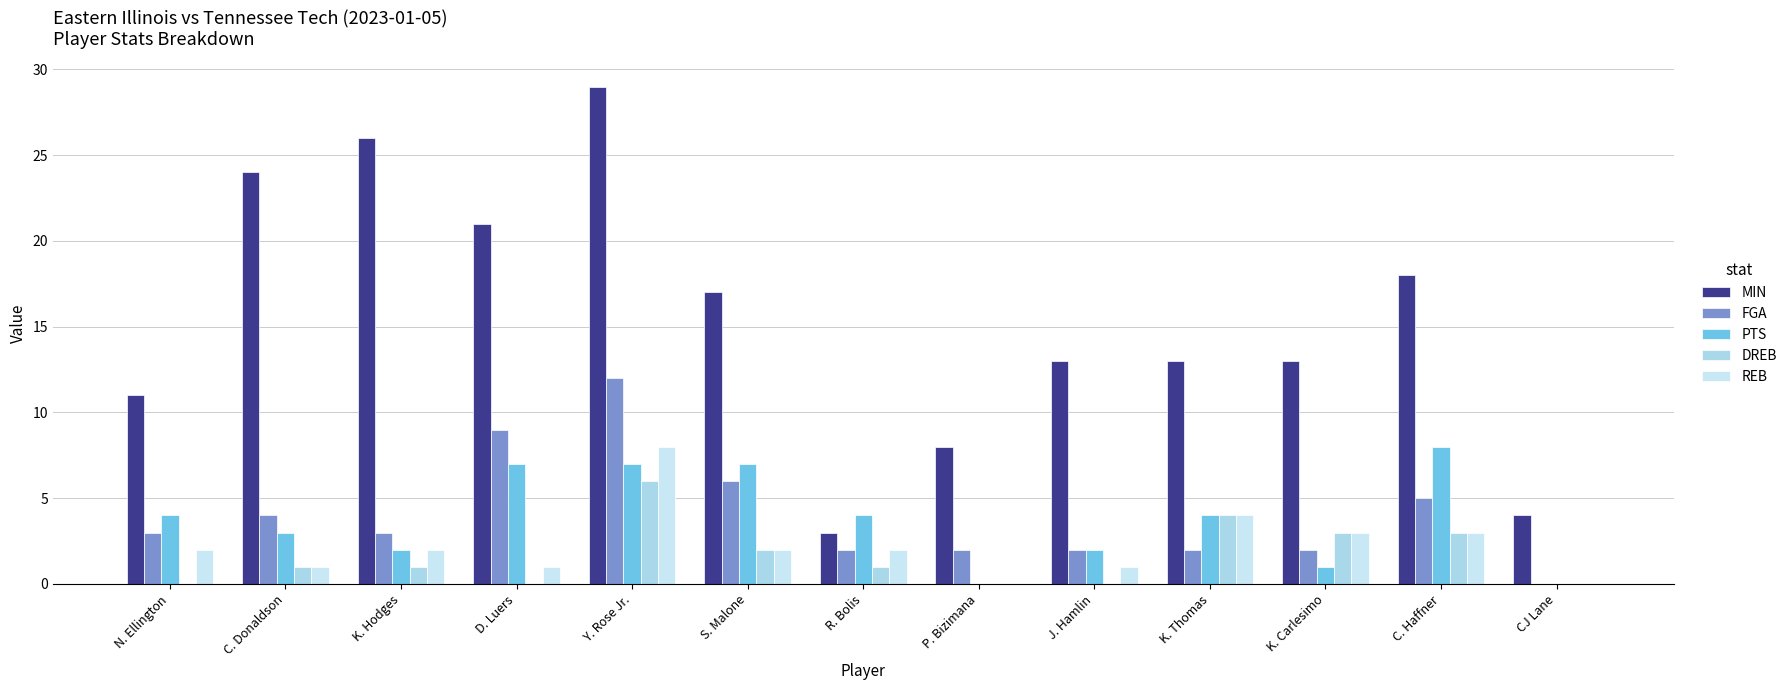

What is the label of the 4th bar from the left?

D. Luers